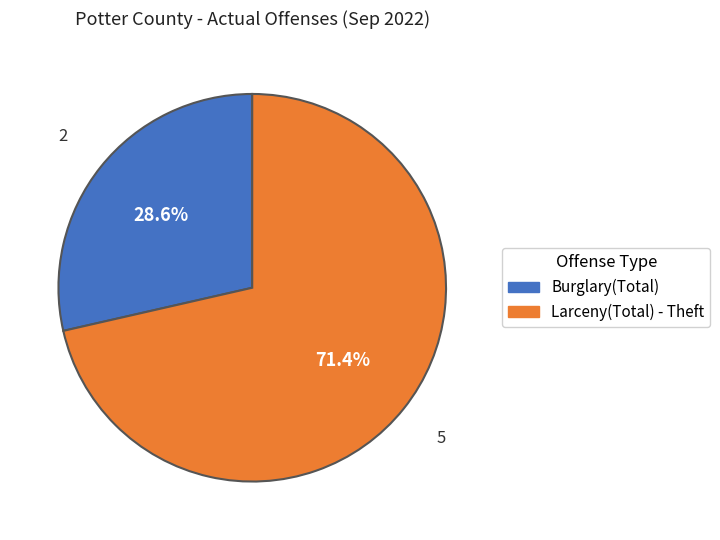

Does Larceny(Total) - Theft represent more than half of the total?

Yes